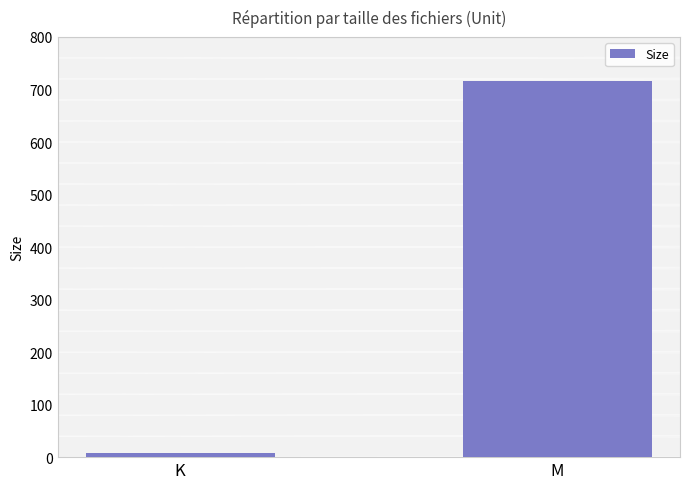

List the labels in order of value, largest first.

M, K